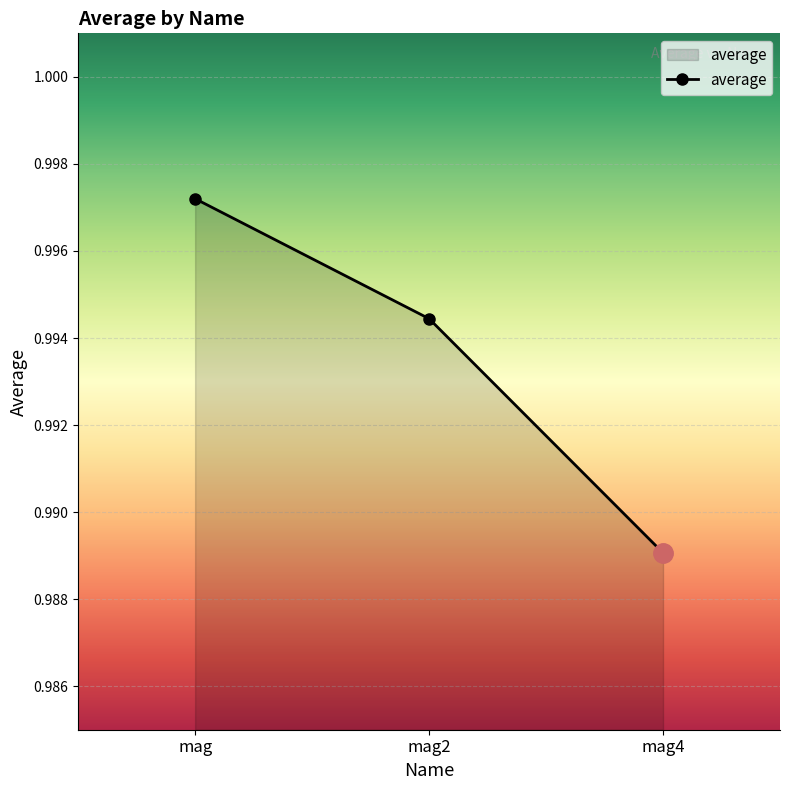

True or false: the data shows 0.6 at mag2.

False